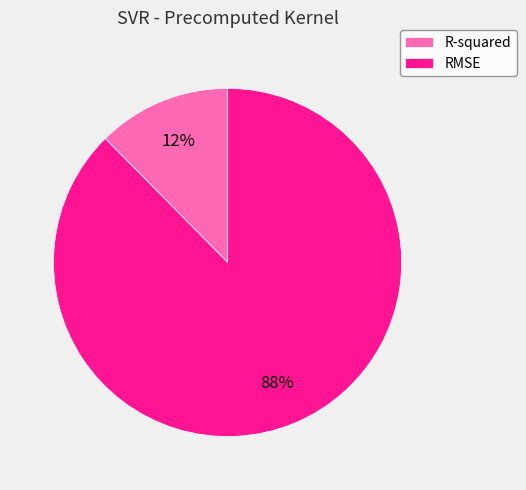

The R-squared slice represents 5% of the pie. True or false?

False